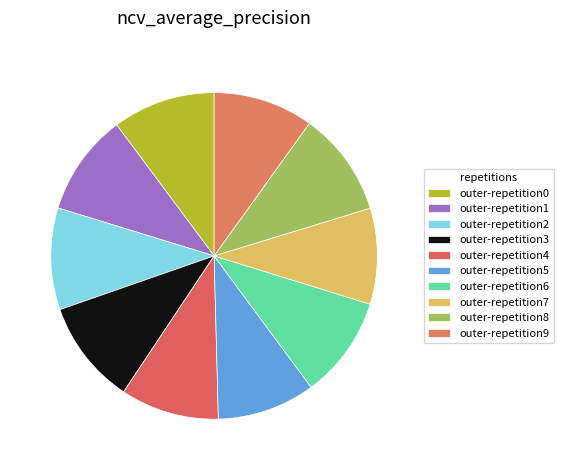

True or false: outer-repetition6 accounts for 1% of the total.

False